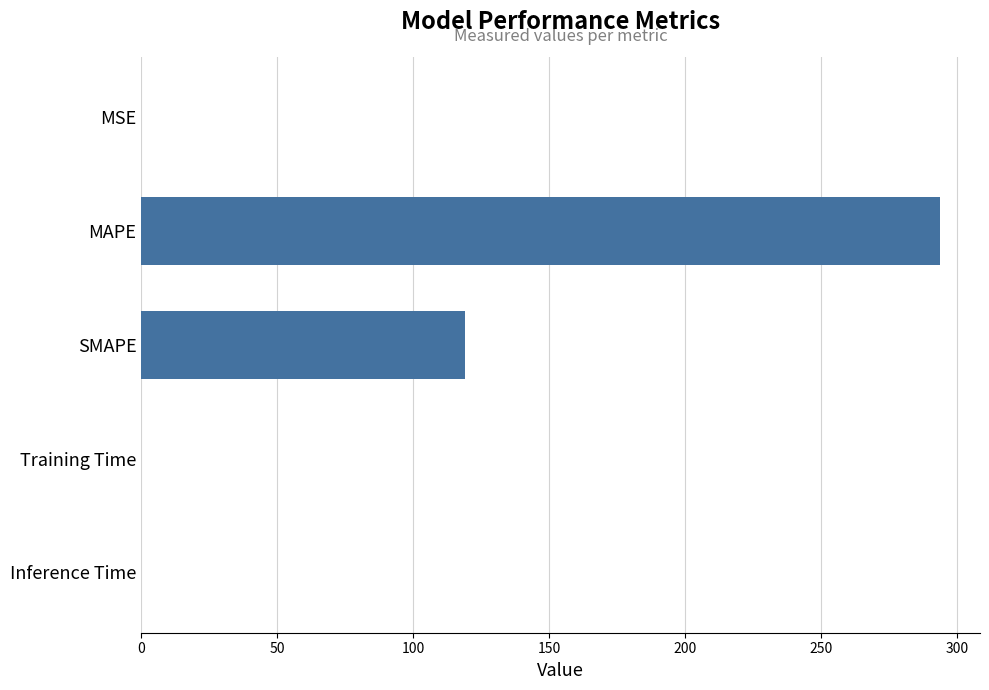

The chart shows a value of 31.4 at SMAPE. True or false?

False